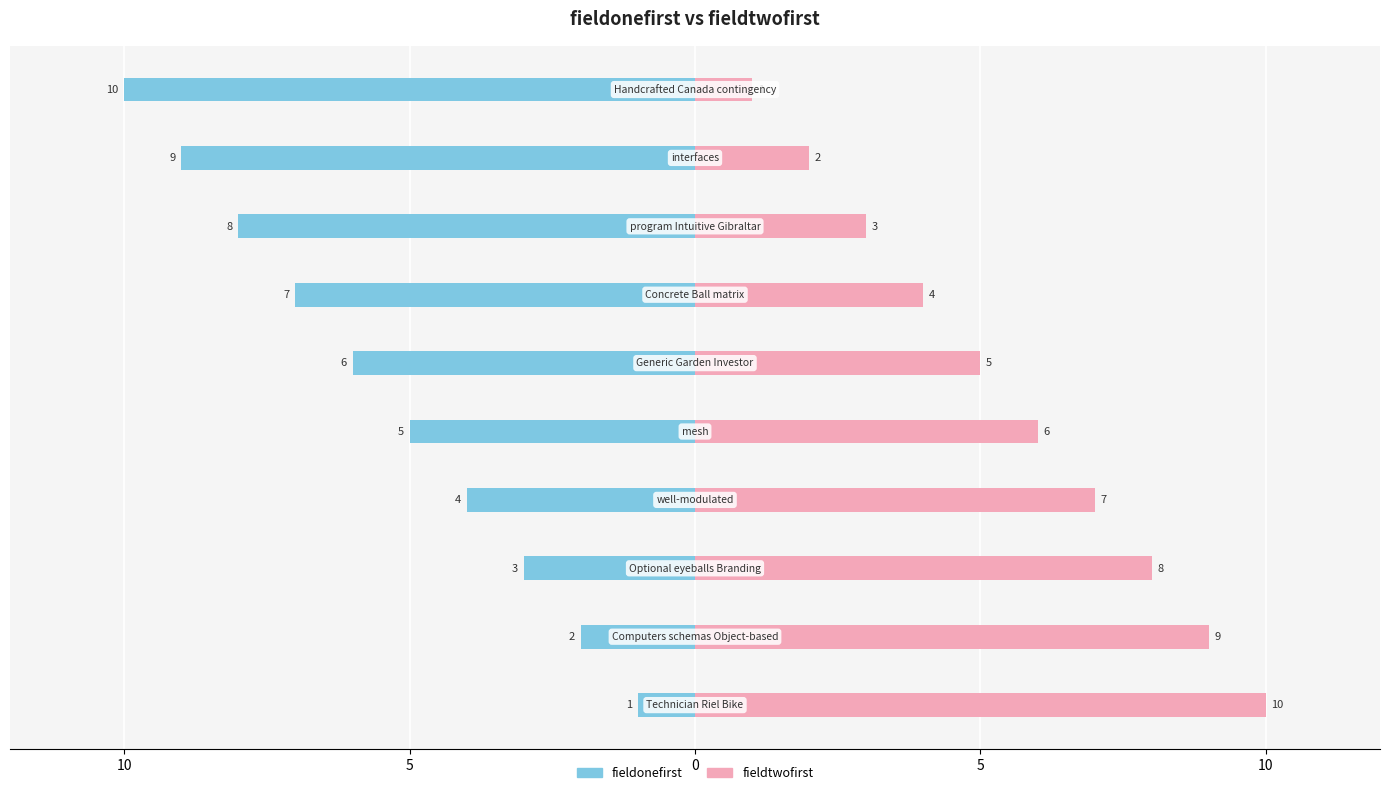

What is the difference between the fieldonefirst values at 8 and 0?

5